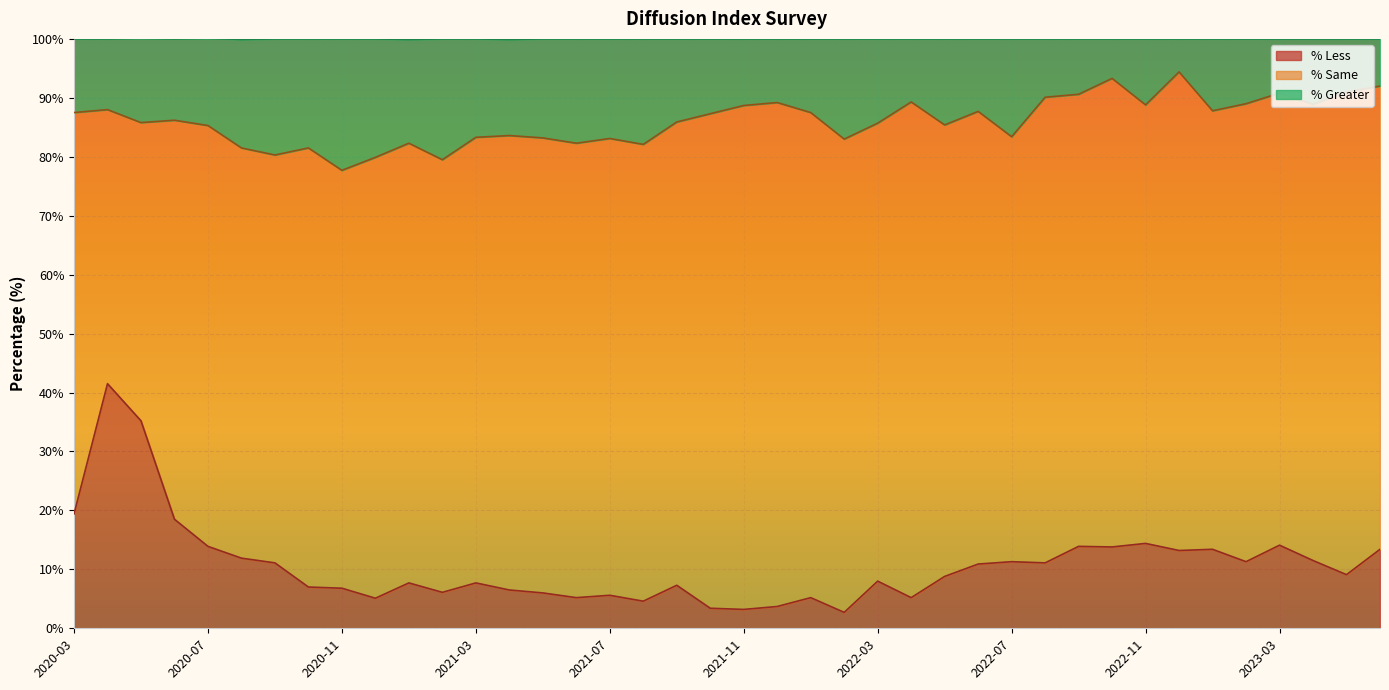

At how many categories does at least one series exceed 8?

40